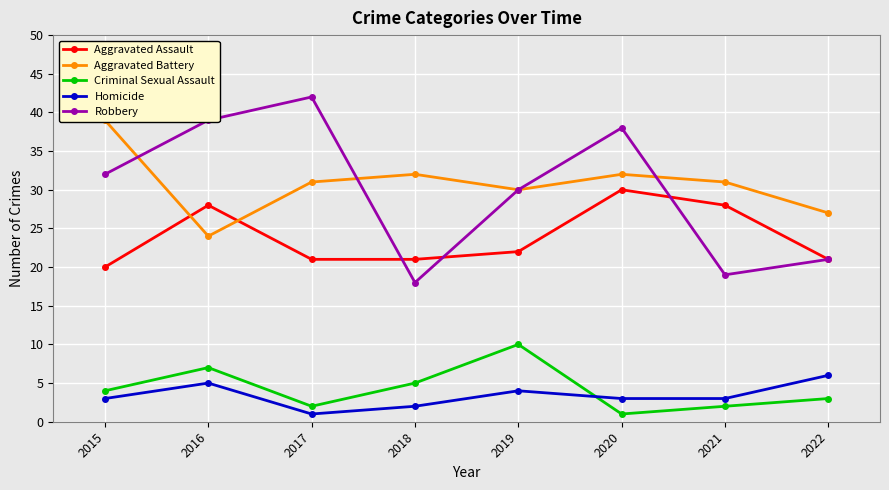

What is the average value of the Robbery series?

30